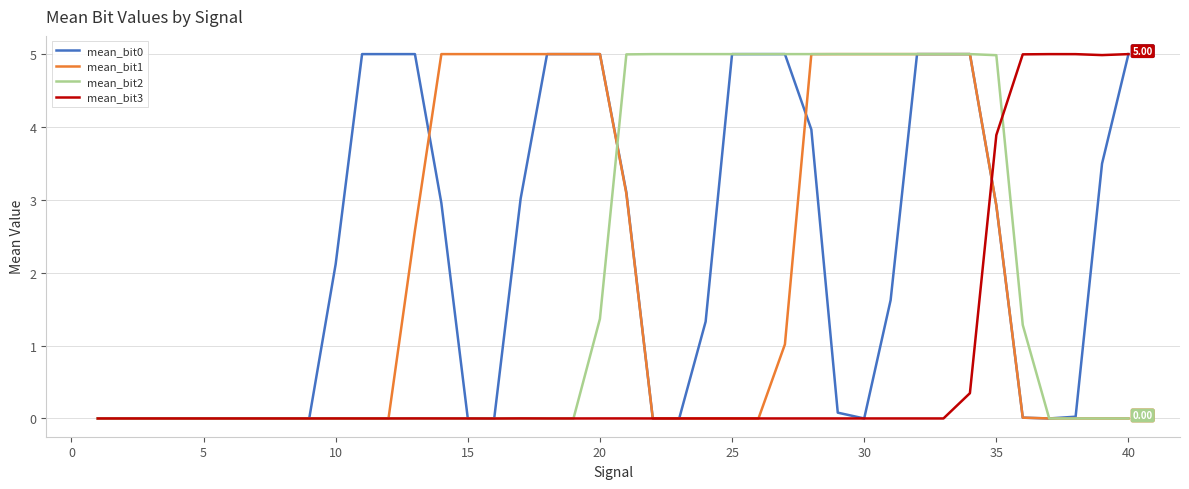

True or false: mean_bit1 and mean_bit3 intersect in this chart.

True